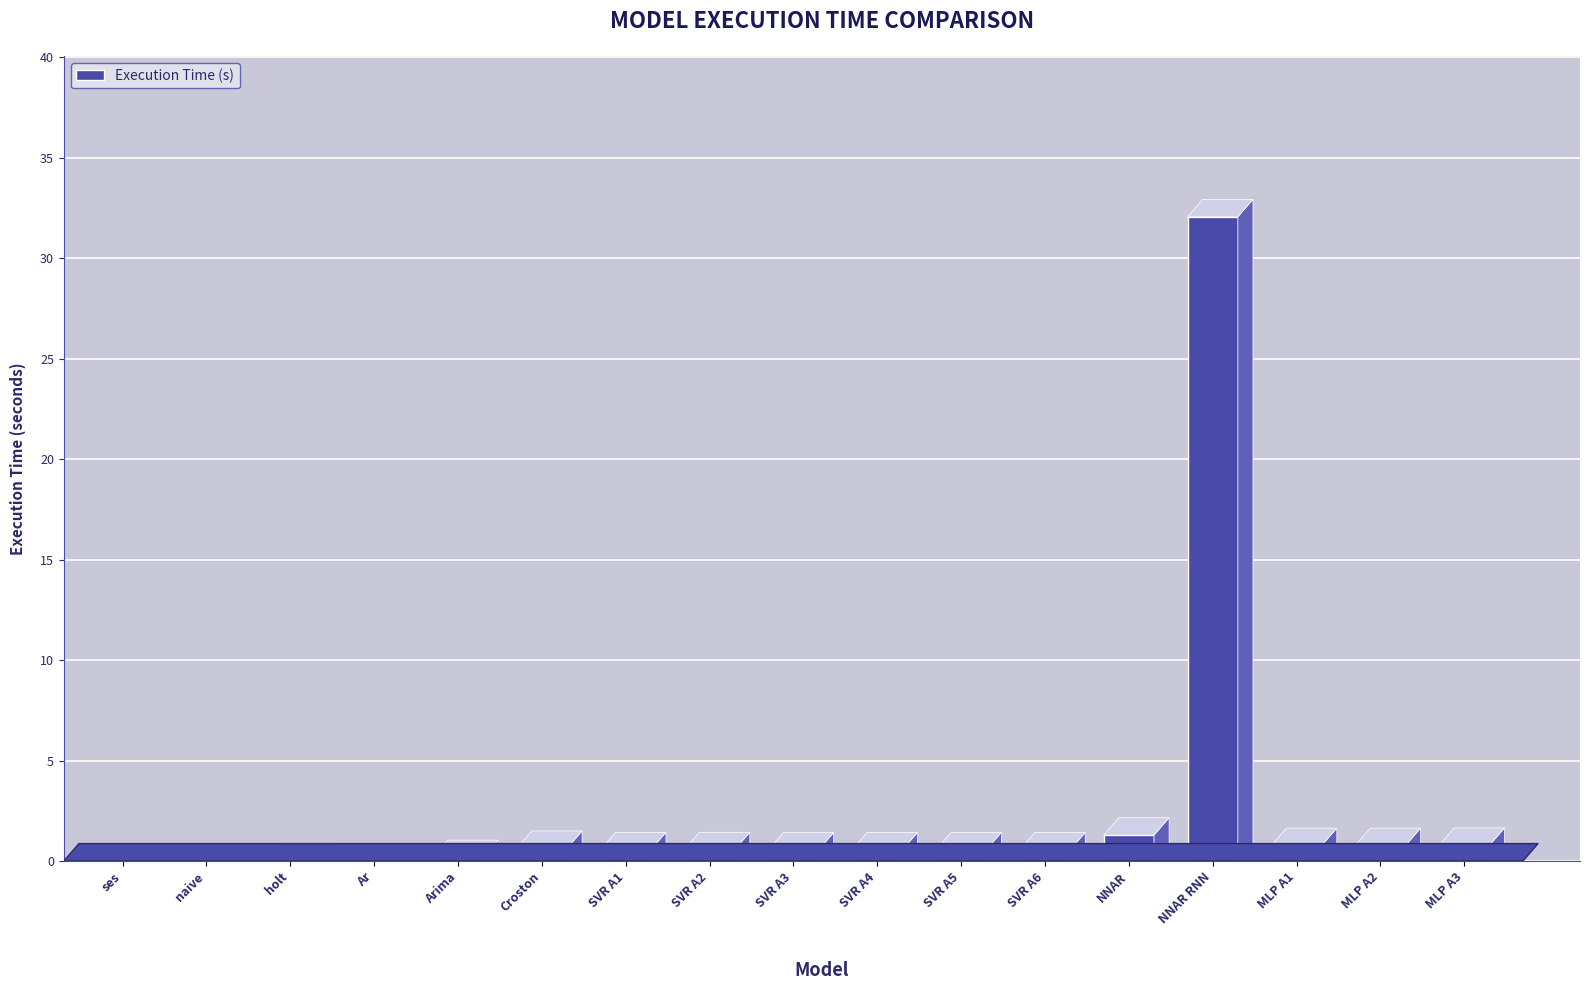

What is the greatest value displayed?

32.1